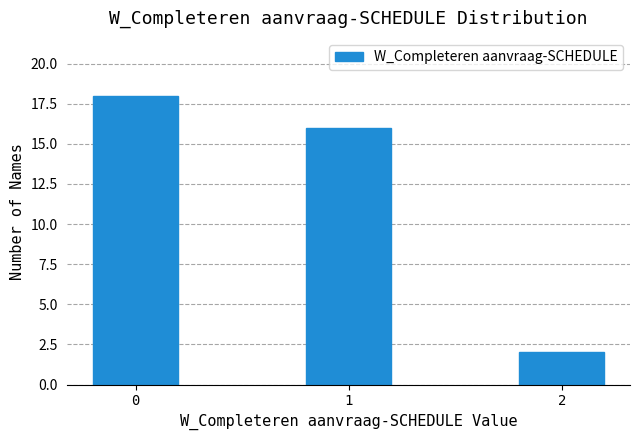

Reading left to right, transcribe all the data shown in this chart.

18	16	2